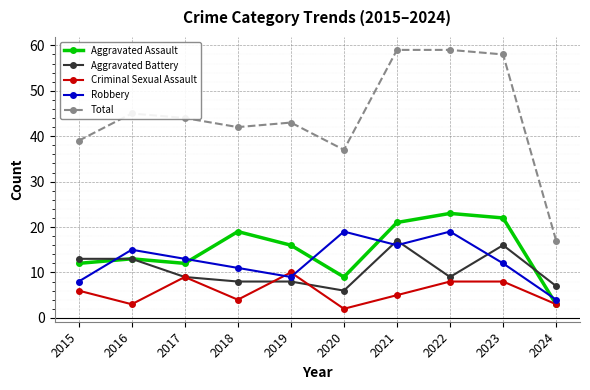

How many lines are shown in the chart?

5